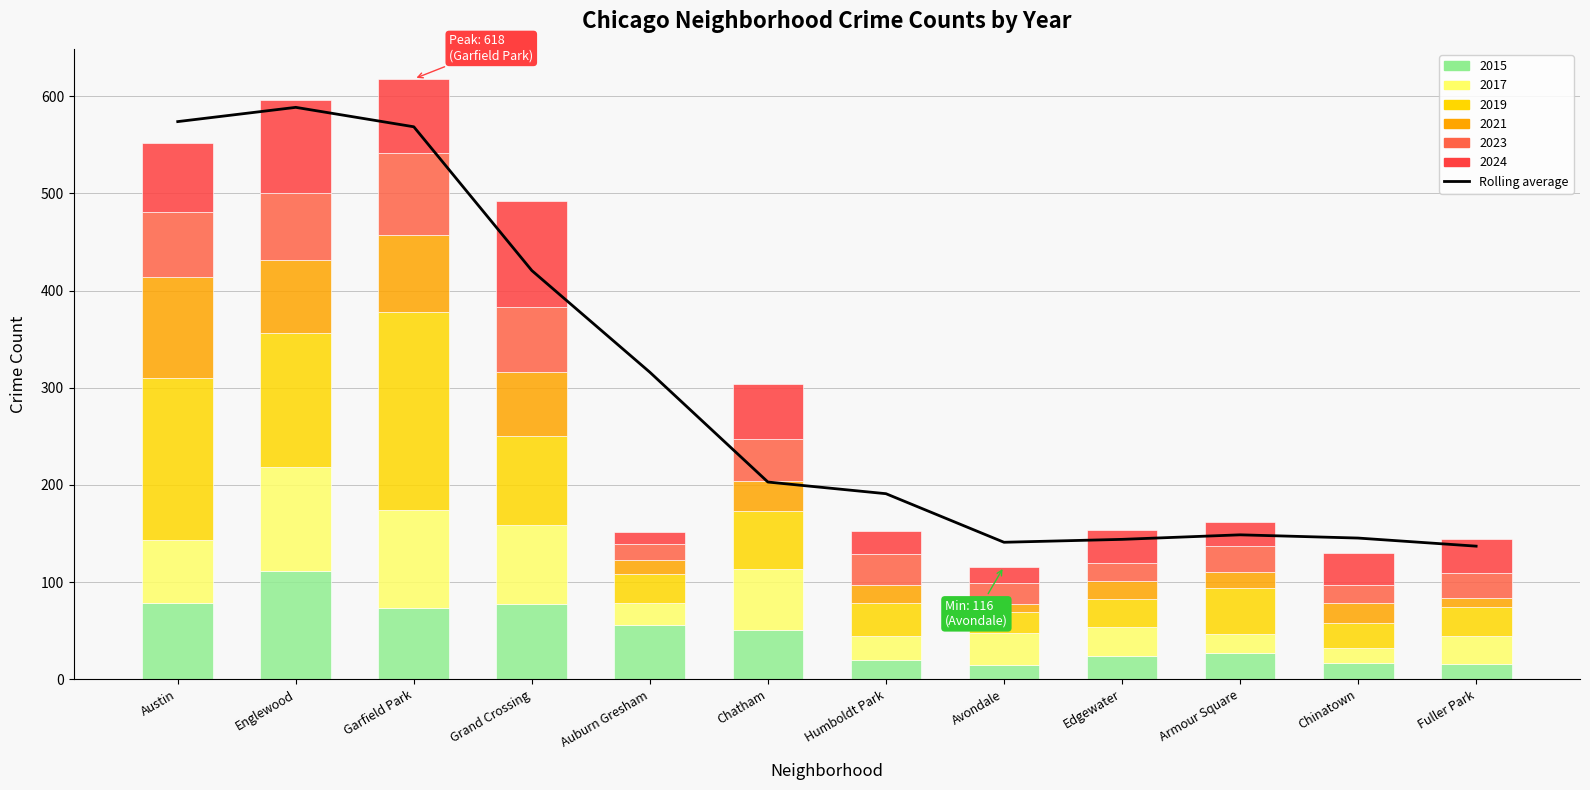

What is the average value?

298.2